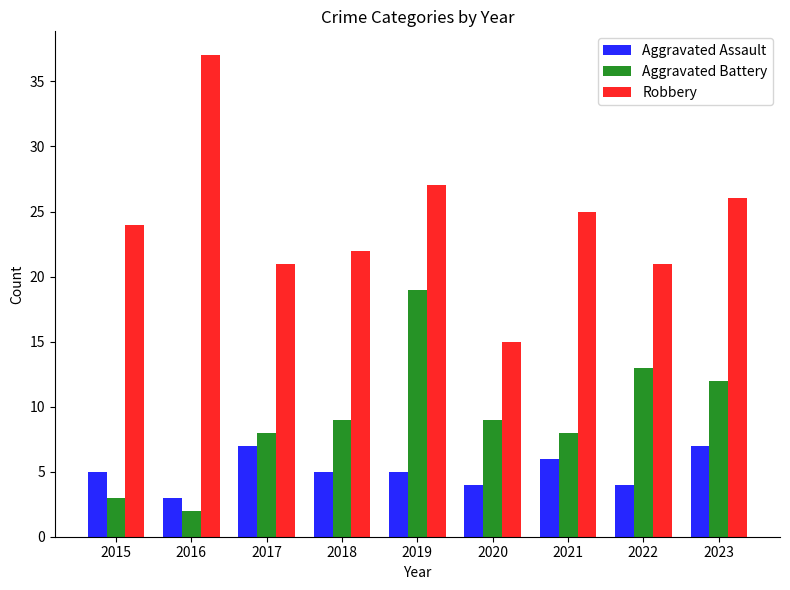

The value of Aggravated Assault at 2018 is 8. True or false?

False